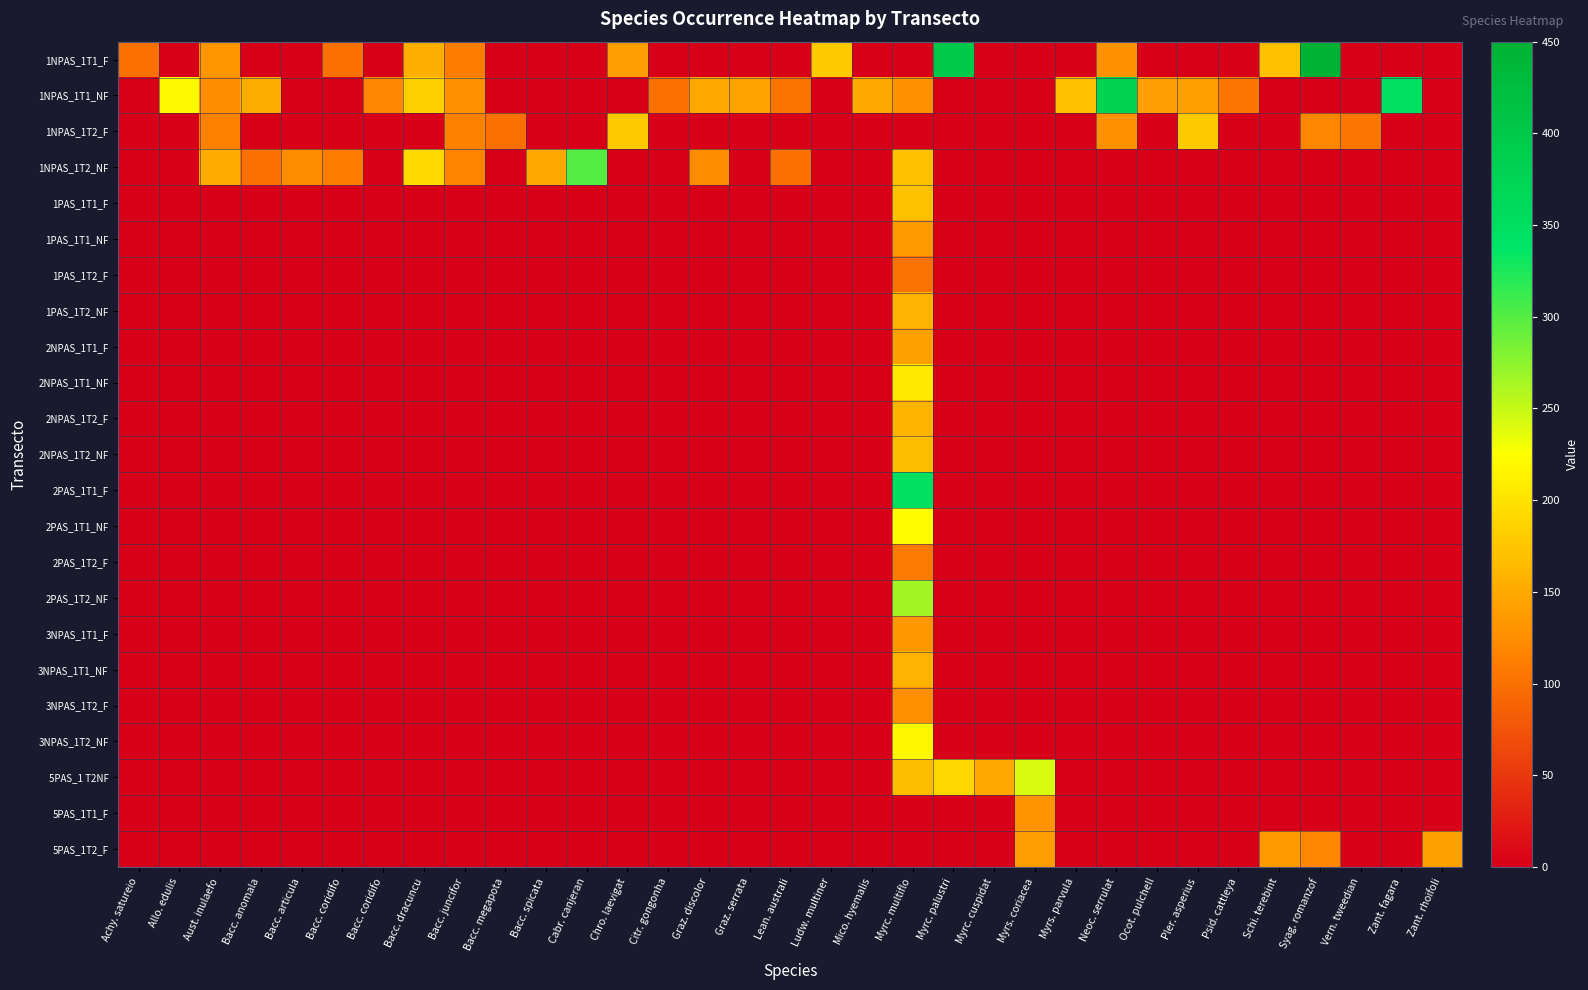

What is the total value across all series at Bacc. megapota?

100.0